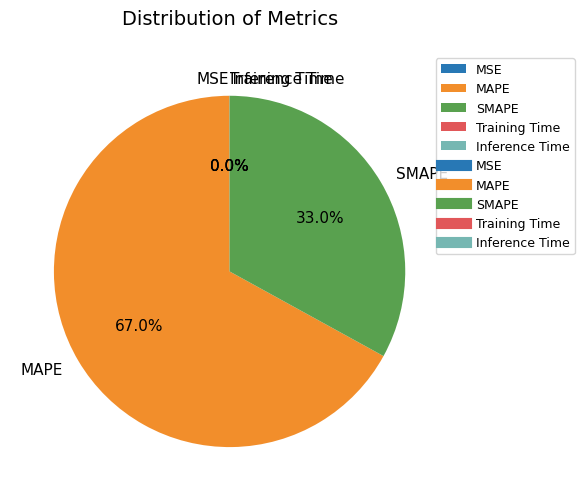

How much of the chart is everything except SMAPE?

67.0%